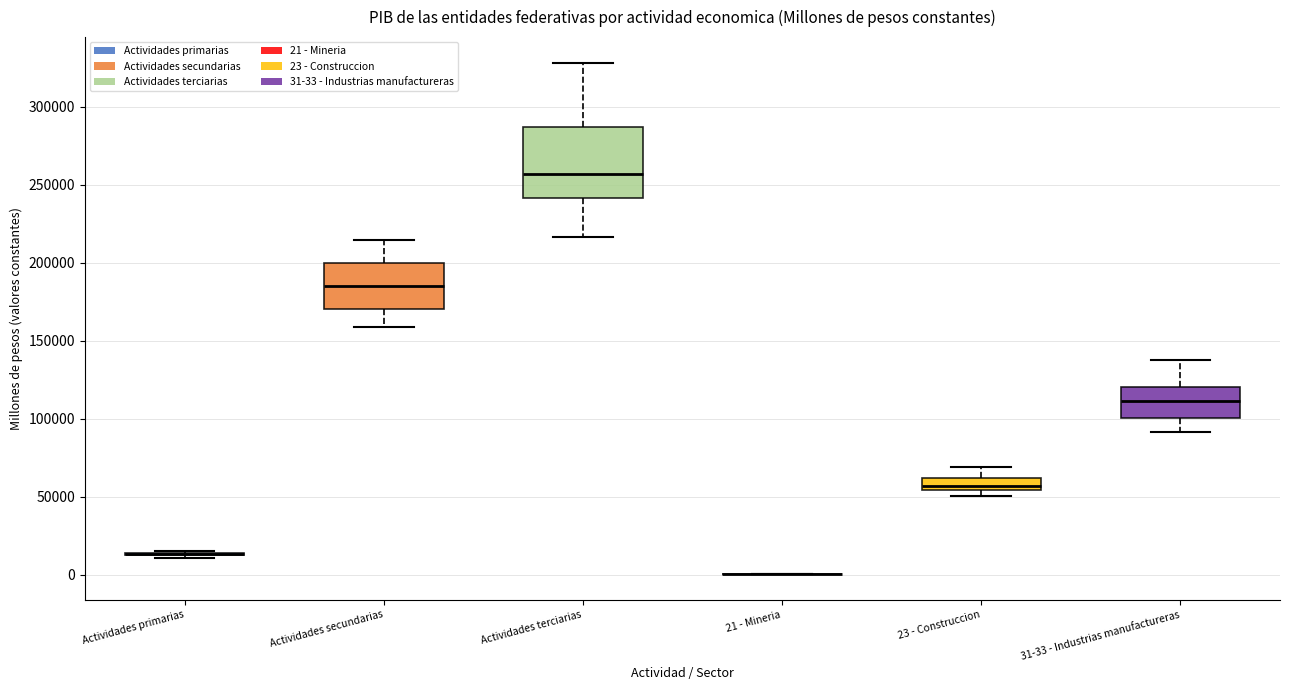

Reading left to right, transcribe this box plot: for each box, give where its median line is, the range the box spans, and where its two whiskers end, as read against the y-axis. The values are not printed on the chart, so give them approximately, as read against the axis.

Actividades primarias: box collapsed to a line at 15000, whiskers 10000 to 15000
Actividades secundarias: median 185000, box 170000 to 200000, whiskers 160000 to 215000
Actividades terciarias: median 255000, box 240000 to 285000, whiskers 215000 to 330000
21 - Mineria: box collapsed to a line at 0, whiskers 0 to 0
23 - Construccion: median 55000 (just above the box's lower edge), box 55000 to 60000, whiskers 50000 to 70000
31-33 - Industrias manufactureras: median 110000, box 100000 to 120000, whiskers 90000 to 140000